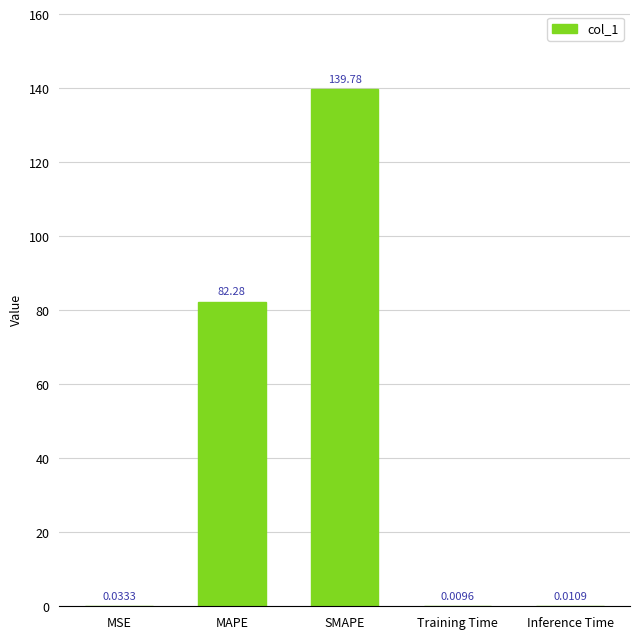

What is the change in value from MAPE to SMAPE?

+57.5